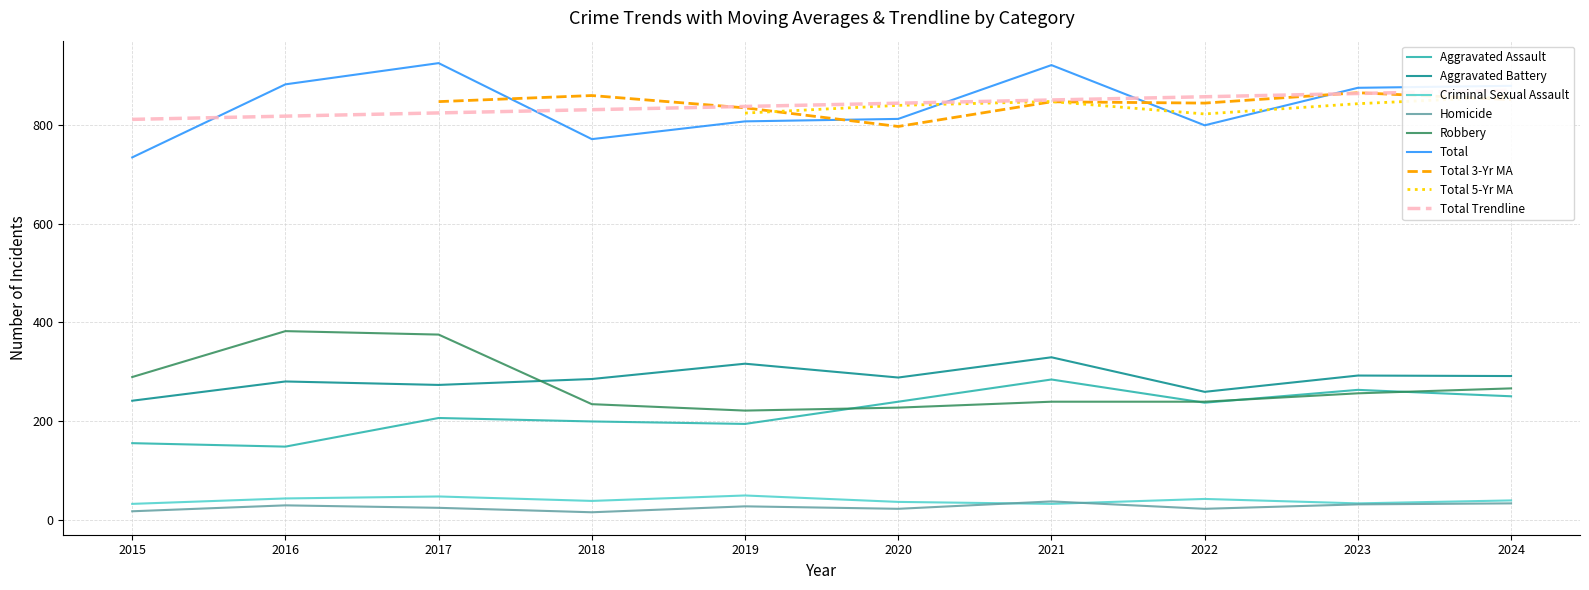

How many intersections are there between Homicide and Criminal Sexual Assault?

2